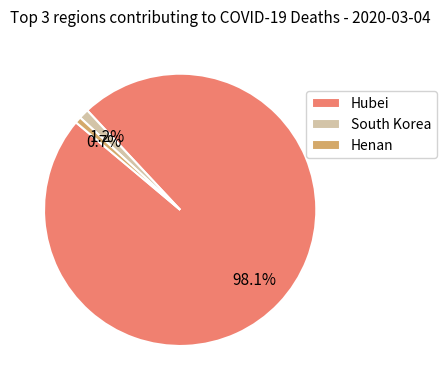

What portion of the pie excludes Hubei?

1.9%